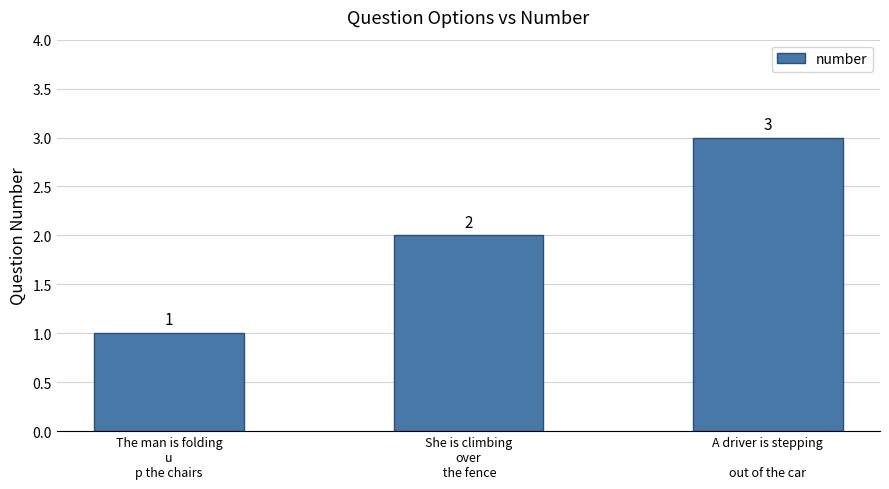

What value does the data have at She is climbing
over
 the fence?

2